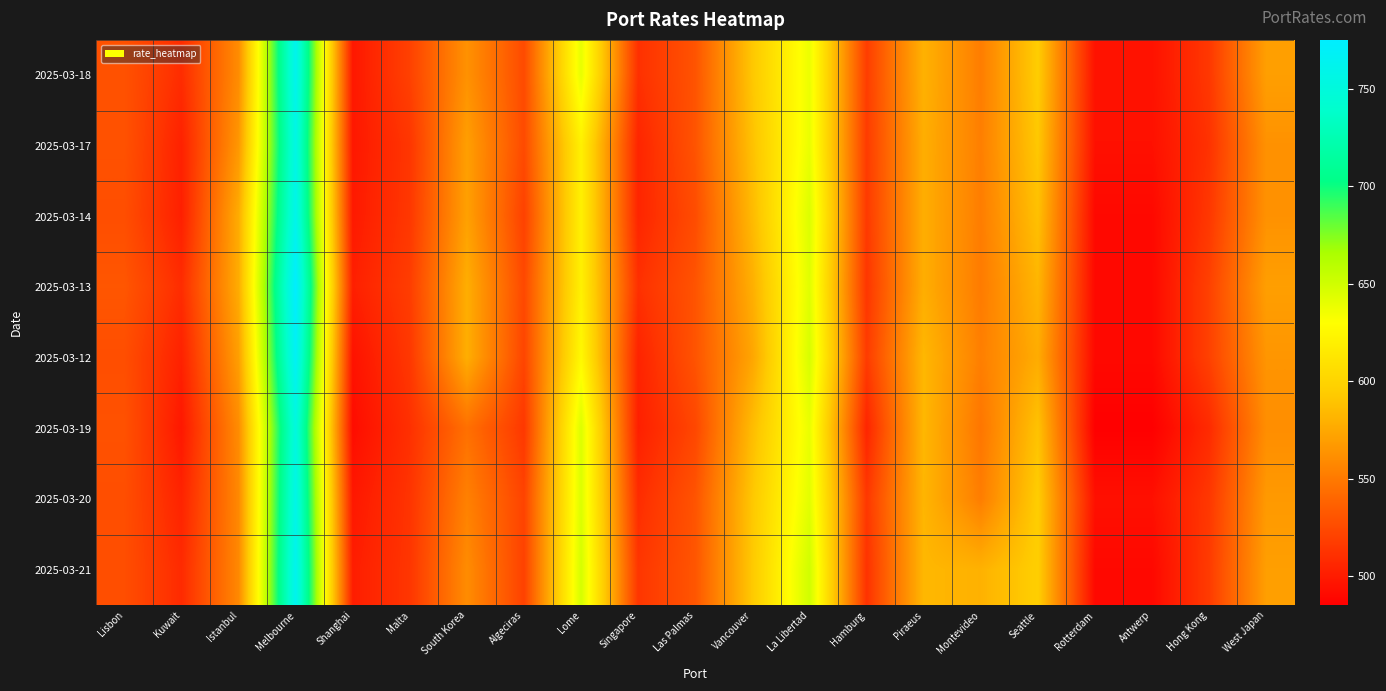

What is the maximum value shown in the chart?

775.0